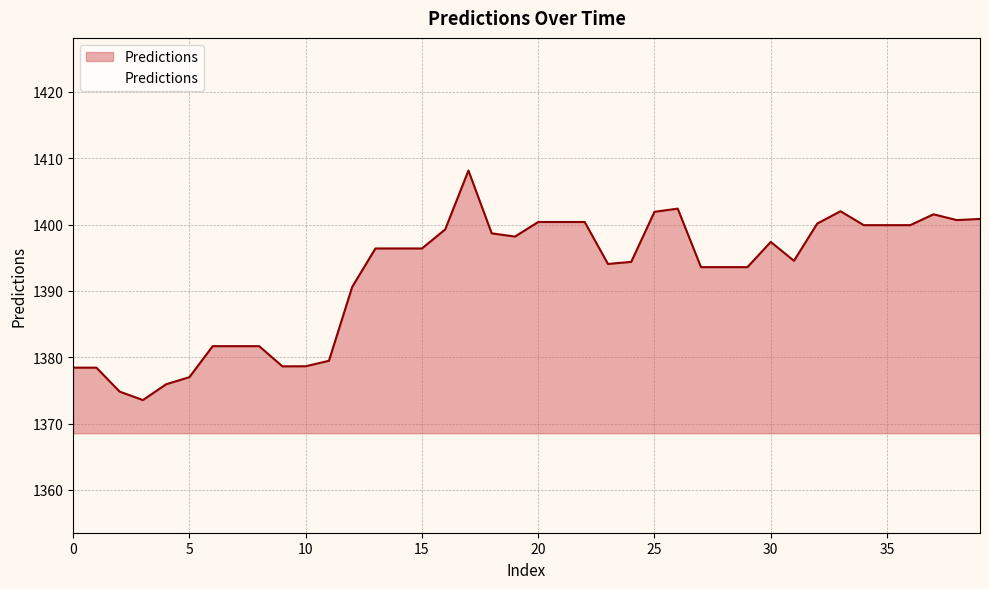

What is the greatest value displayed?

1408.1